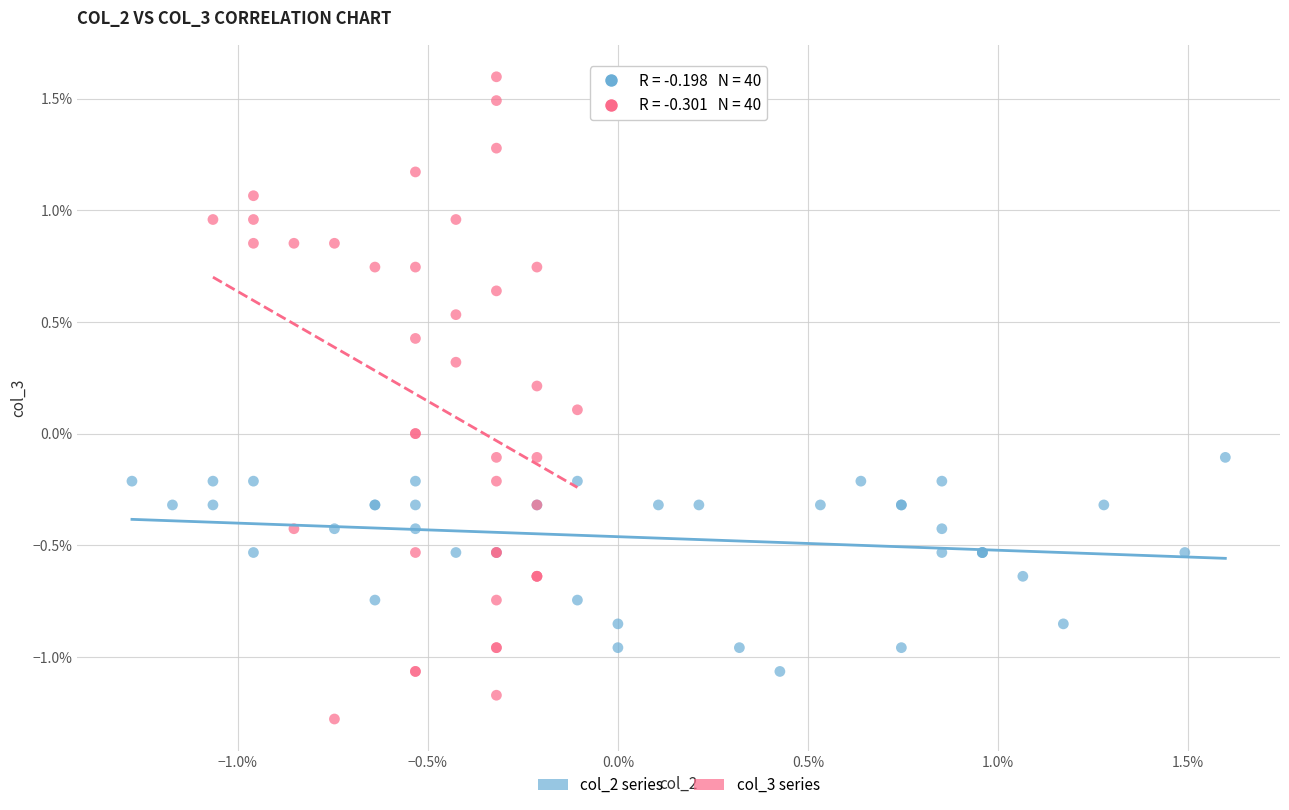

Which series contains the lowest Y value?

col_3 series